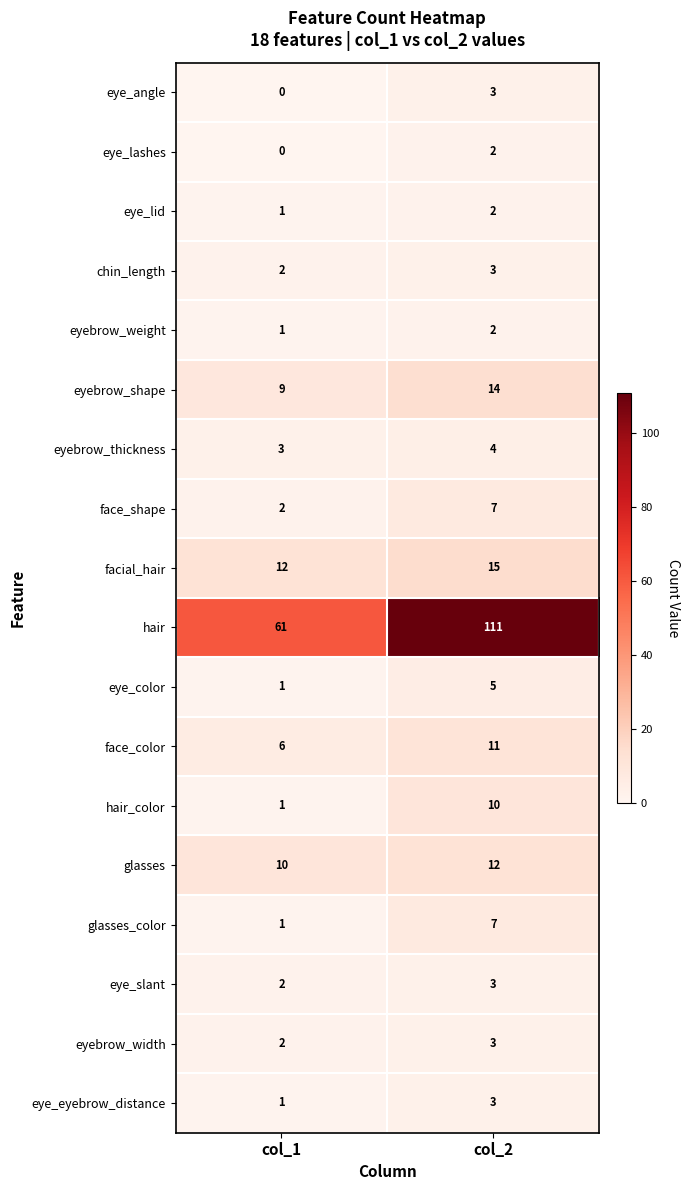

At which category does the chart reach its peak across all series?

col_2